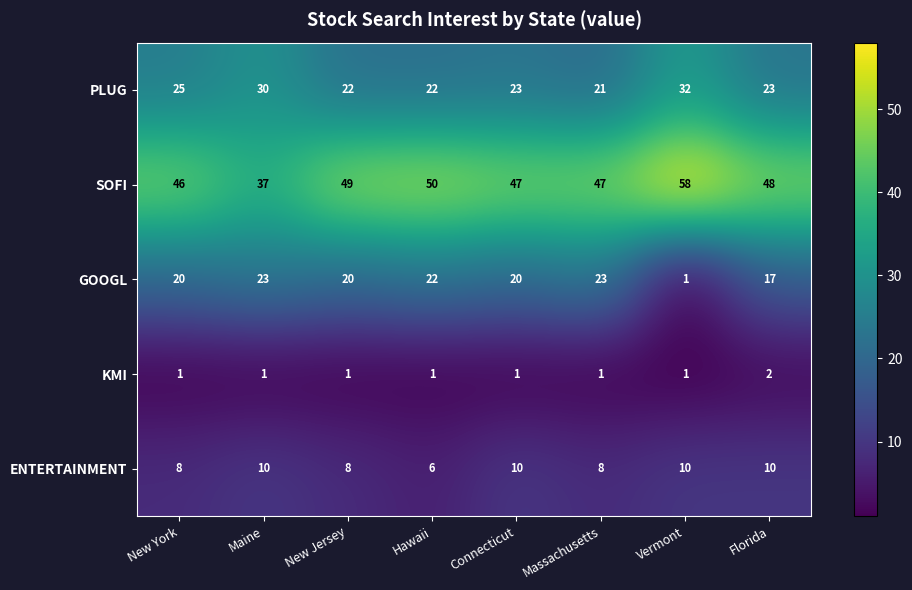

Rank the series by their maximum value, from highest to lowest.

SOFI, PLUG, GOOGL, ENTERTAINMENT, KMI